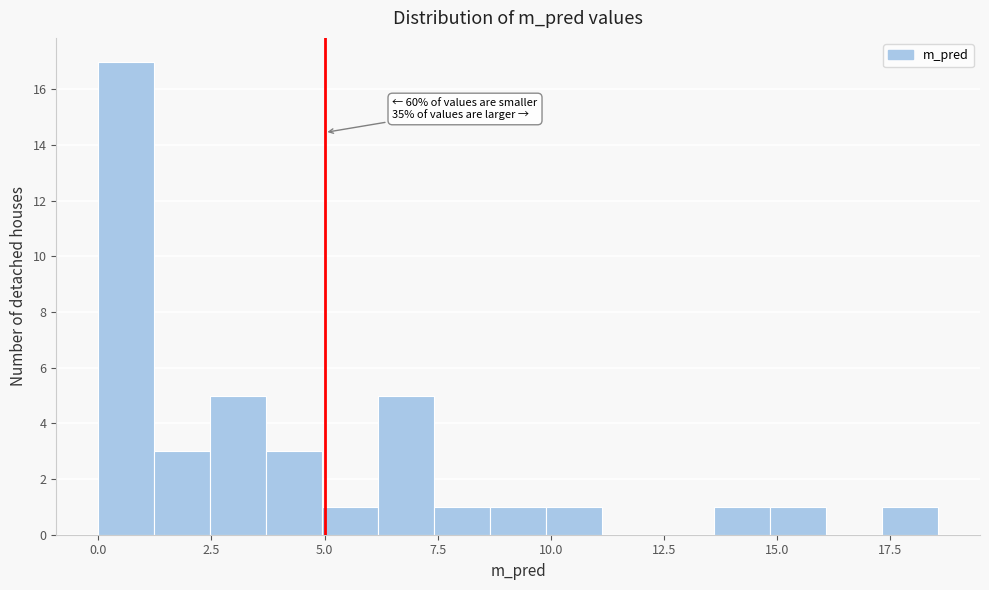

Around what value on the x-axis is the tallest bar? Give the approximate position of its centre, as read against the axis.

0.5